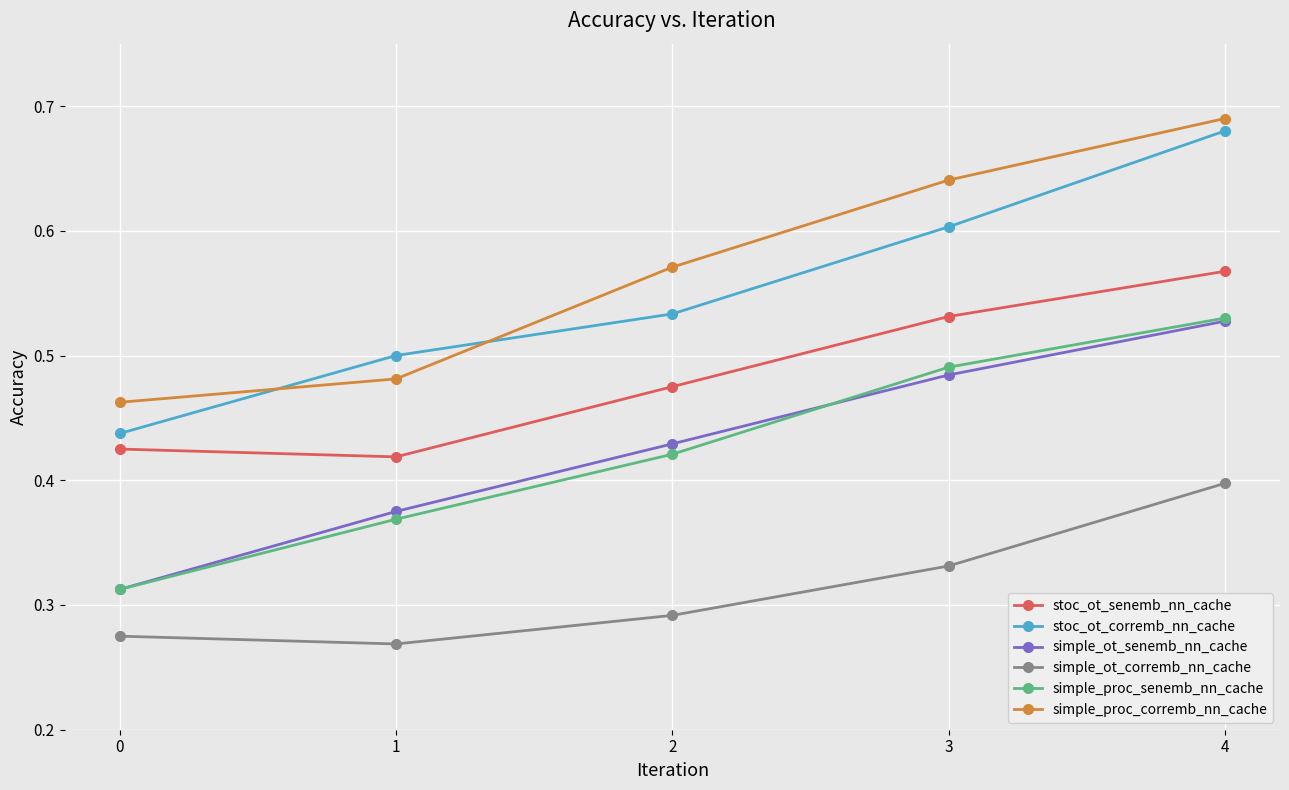

True or false: stoc_ot_corremb_nn_cache and stoc_ot_senemb_nn_cache intersect in this chart.

False